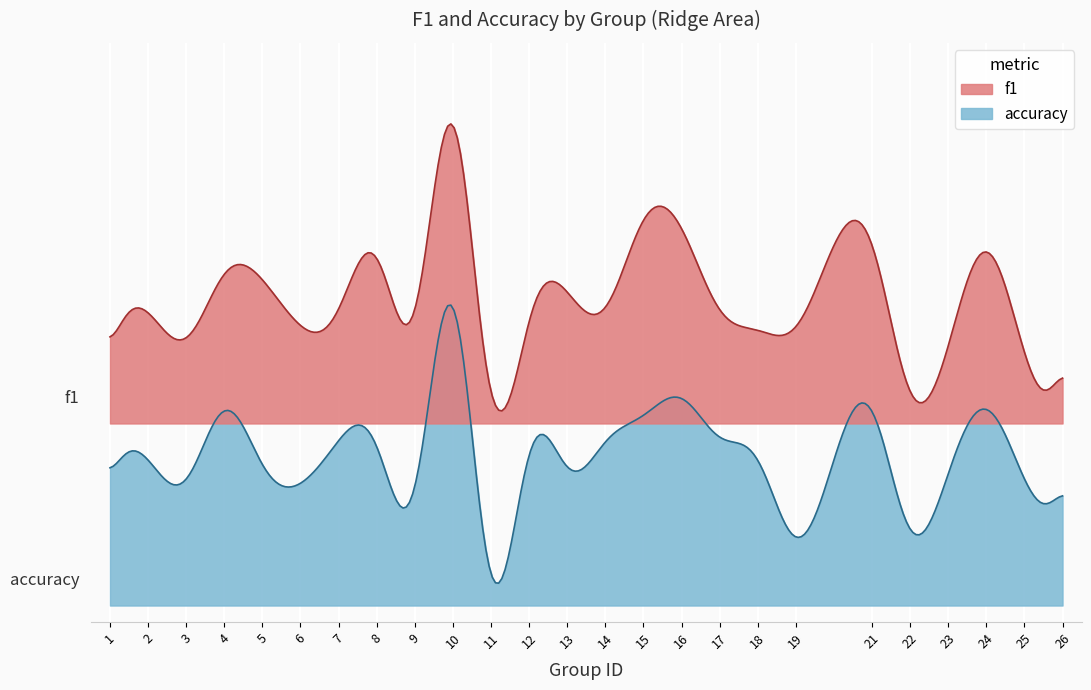

Reading left to right, list all the values displayed in this chart.

f1: 0.2	0.3	0.2	0.5	0.4	0.3	0.3	0.5	0.3	1.0	0.0	0.3	0.4	0.3	0.6	0.6	0.3	0.3	0.3	0.6	0.1	0.2	0.5	0.2	0.2
accuracy: 0.4	0.4	0.4	0.6	0.4	0.4	0.5	0.5	0.3	1.0	0.0	0.5	0.4	0.5	0.6	0.6	0.5	0.5	0.2	0.6	0.2	0.4	0.6	0.4	0.4